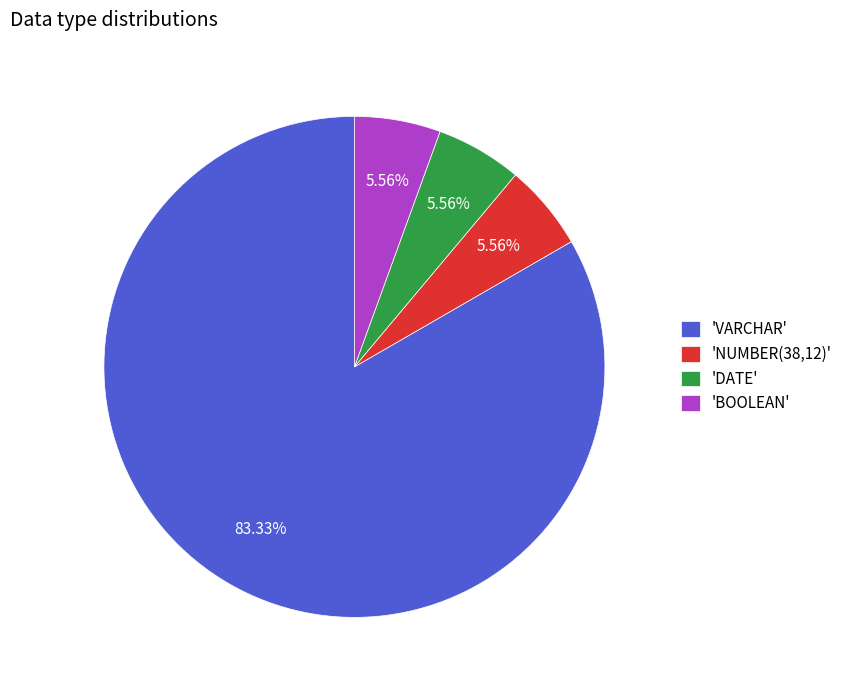

Which slice is the largest?

'VARCHAR'